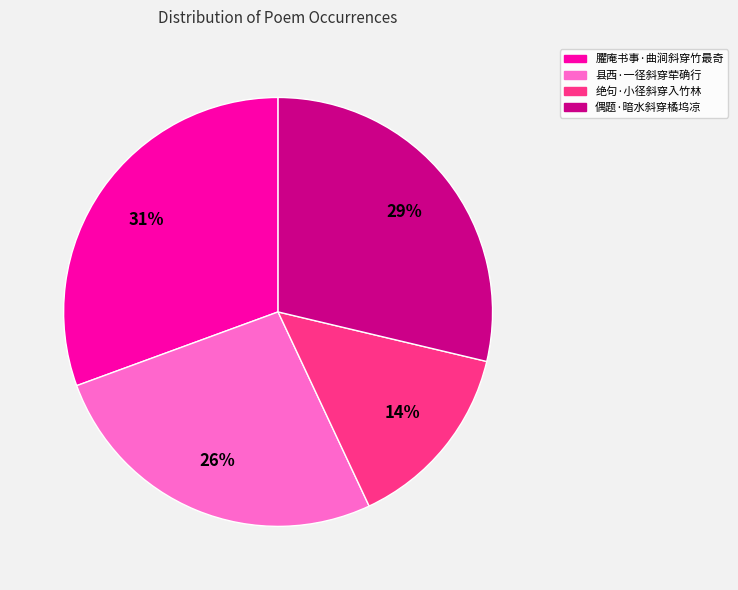

To the nearest percent, what is the average slice percentage?

25%